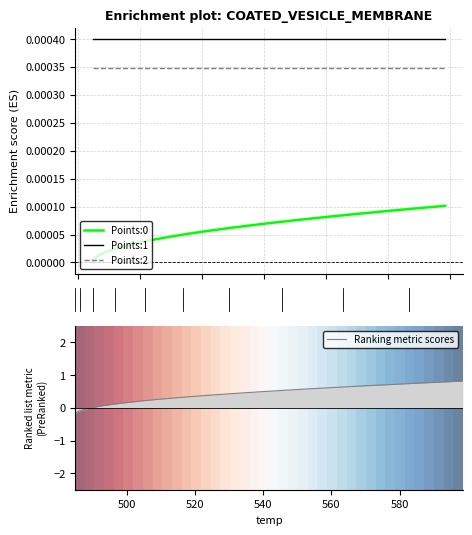

True or false: Points:0 and Points:1 intersect in this chart.

False